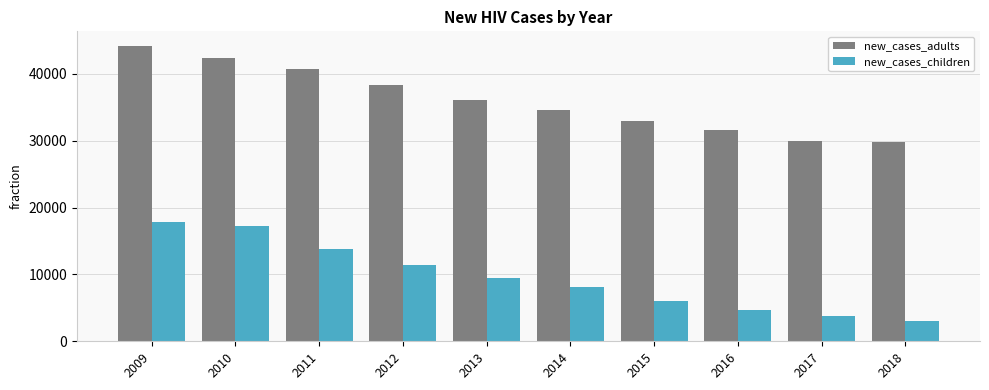

Read the new_cases_children value at 2018.

3037